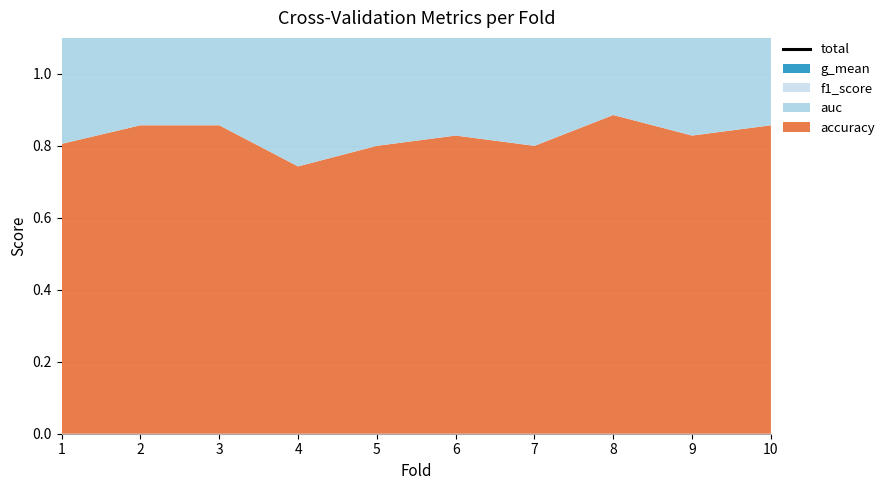

Between 1 and 8, which is larger?

8